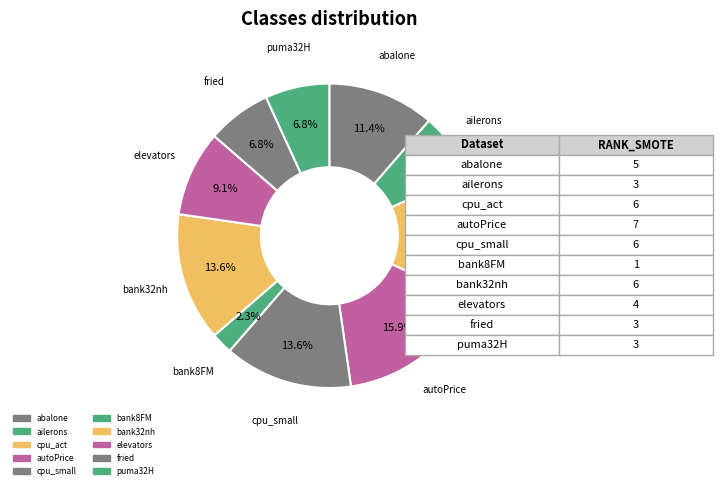

Is autoPrice the majority of the pie?

No